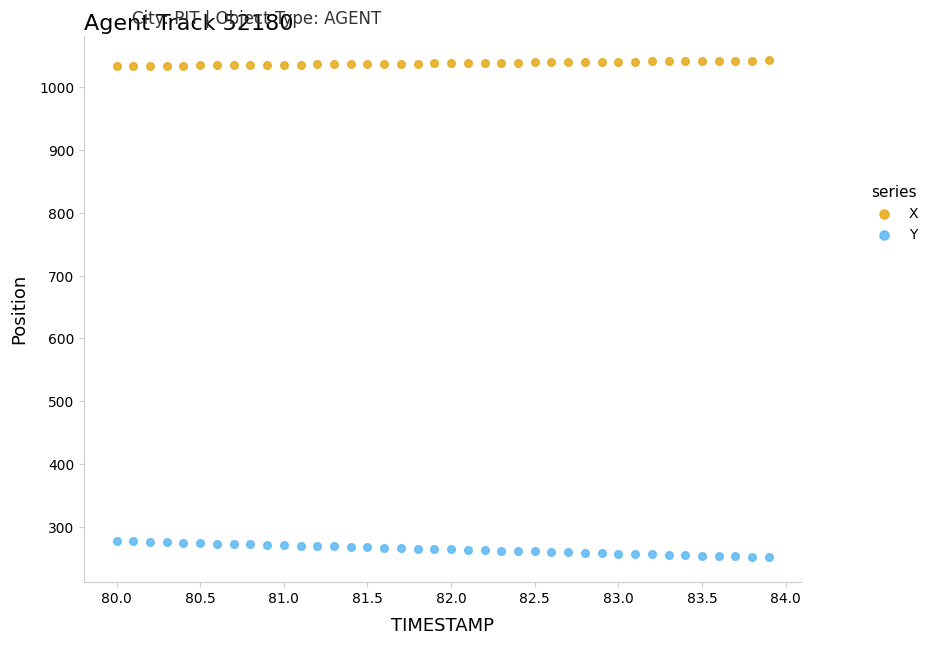

Which series has the largest Y range (max minus min)?

Y